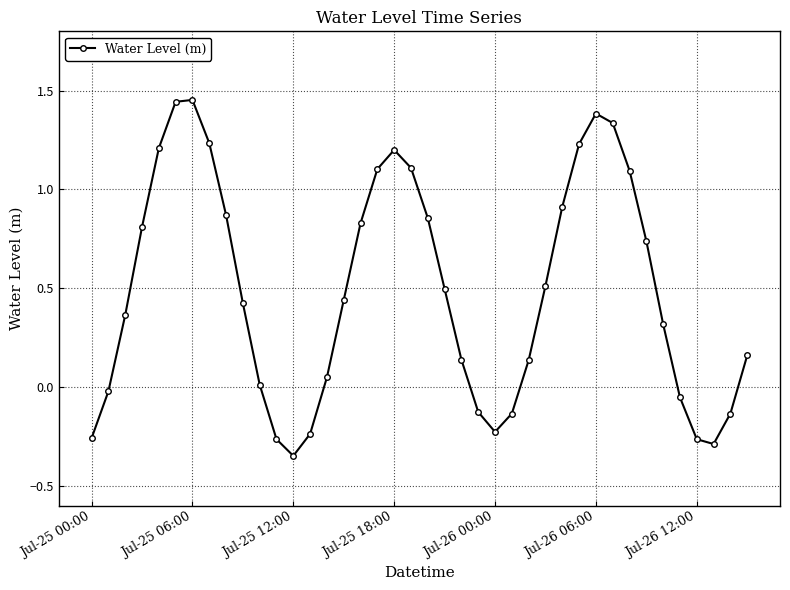

True or false: the data has more than 1 interior local peaks.

True